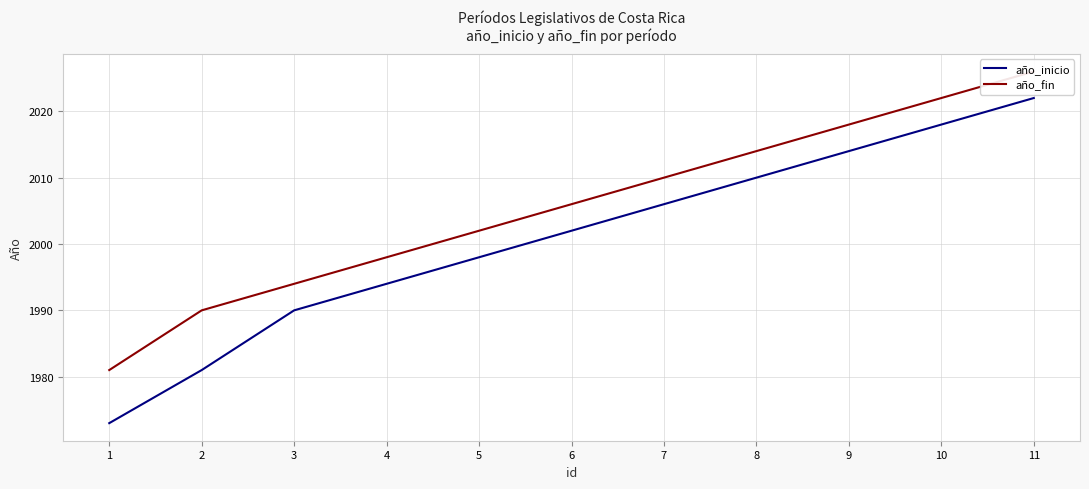

True or false: año_inicio and año_fin intersect in this chart.

False